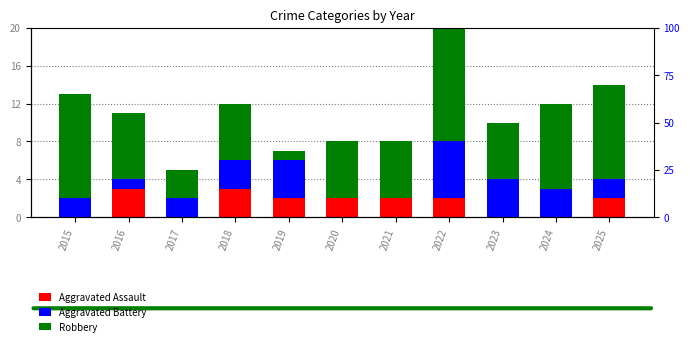

Which series has the largest total across all categories?

Robbery